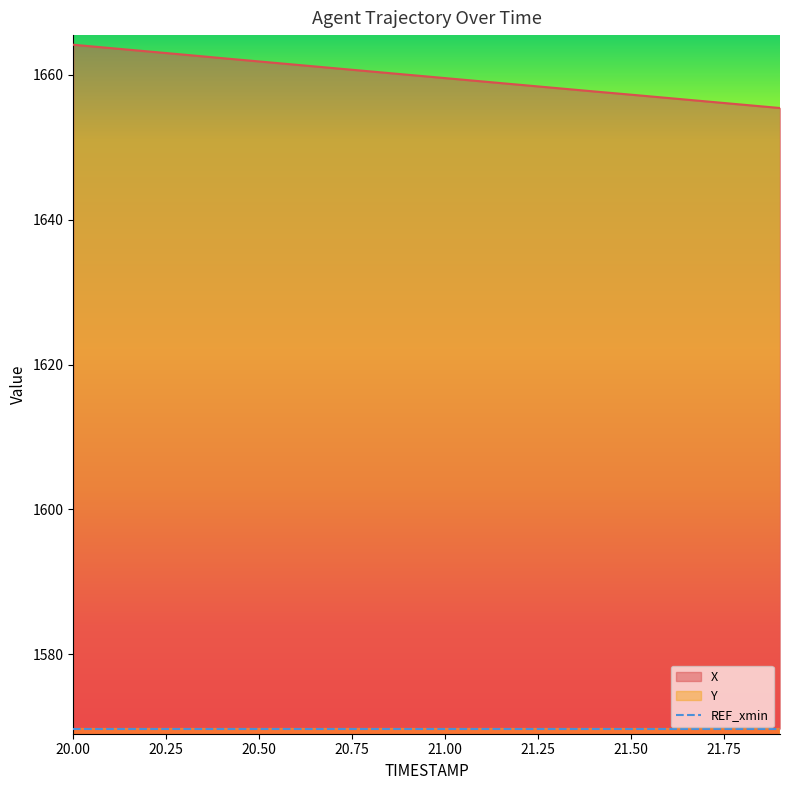

Is it true that Y equals 406.5 at 21.4?

True